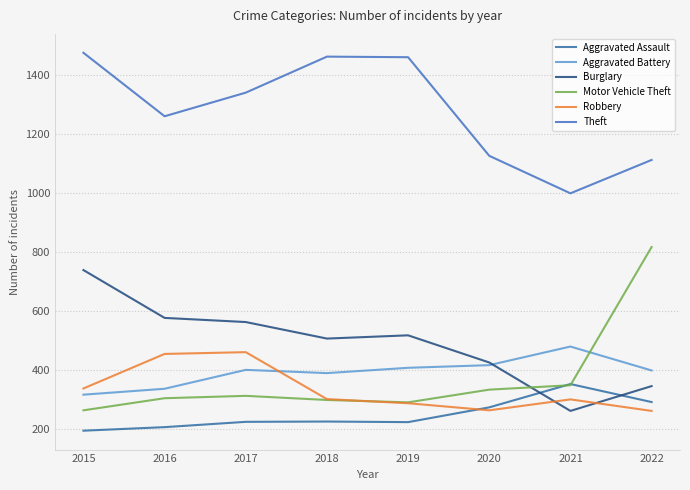

What is the average value of the Burglary series?

491